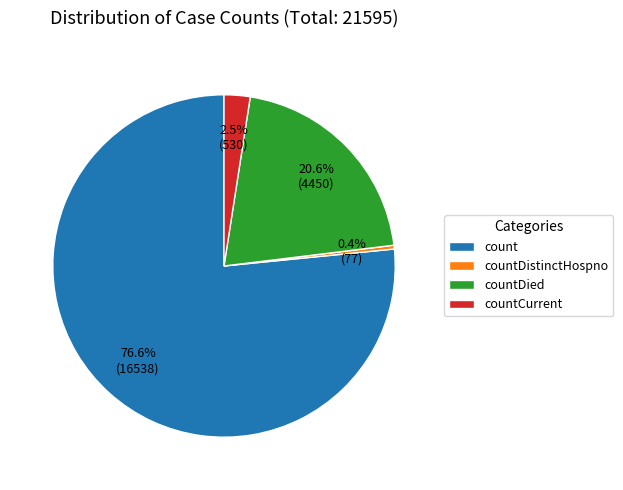

What is the smallest slice in the pie chart?

countDistinctHospno